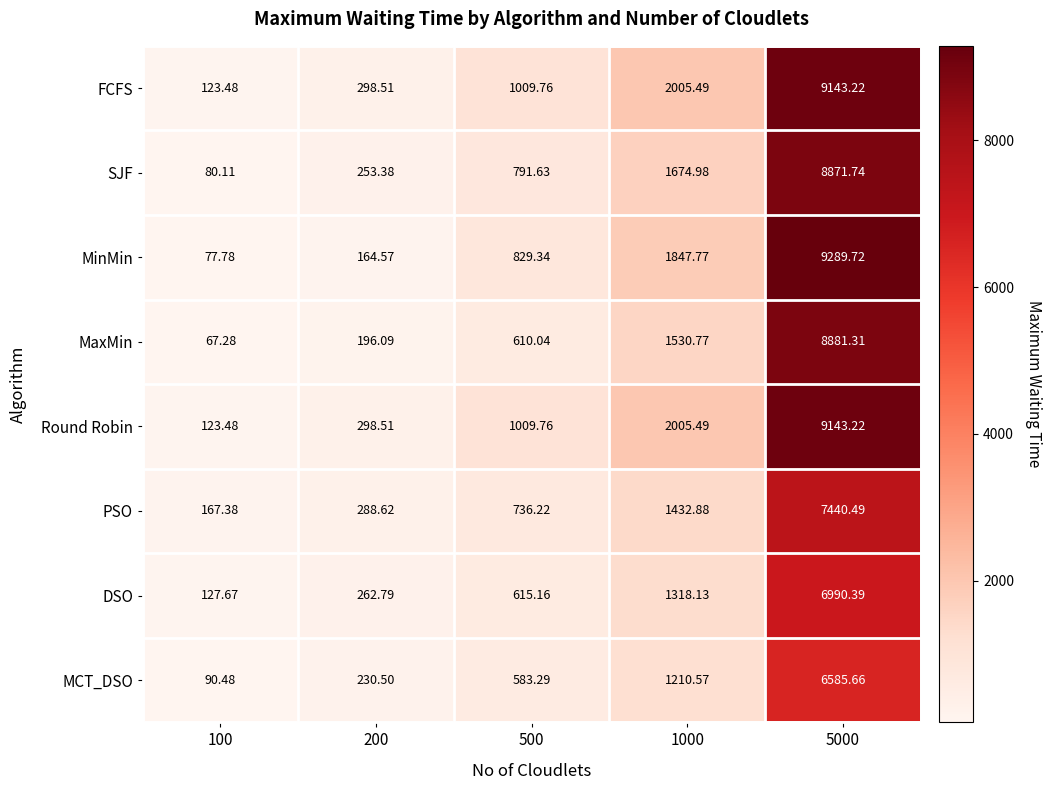

Which series has the largest range (max minus min)?

MinMin